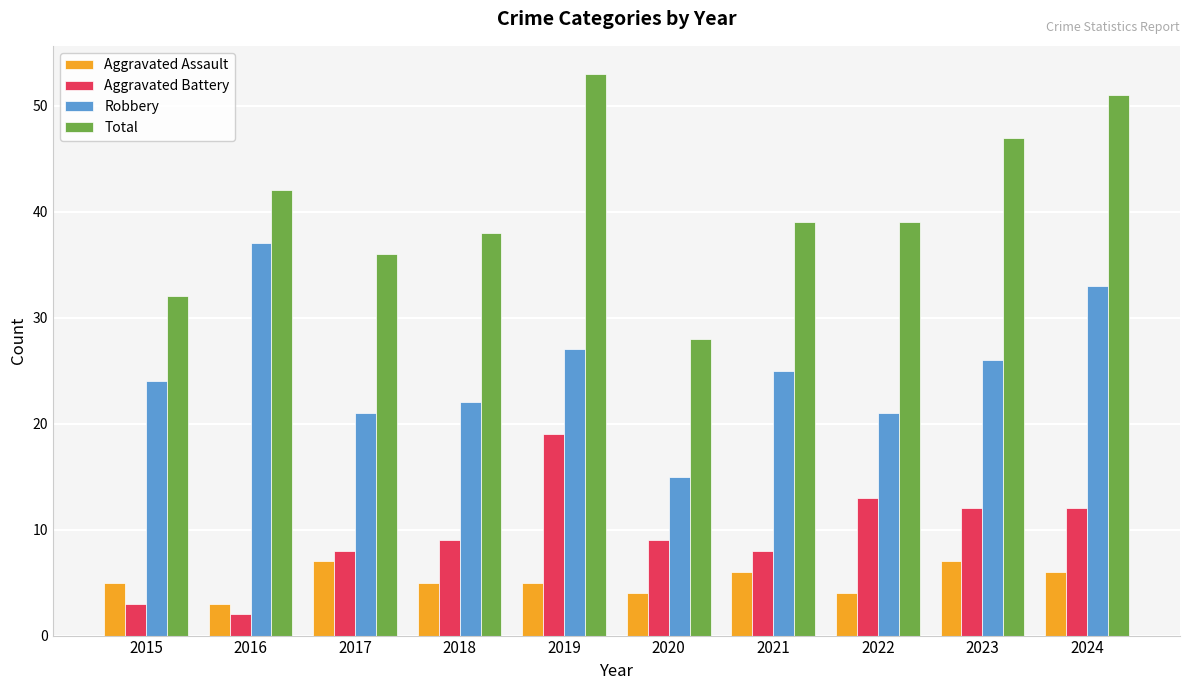

What is the value of the Aggravated Battery bar at the 9th from the left?

12